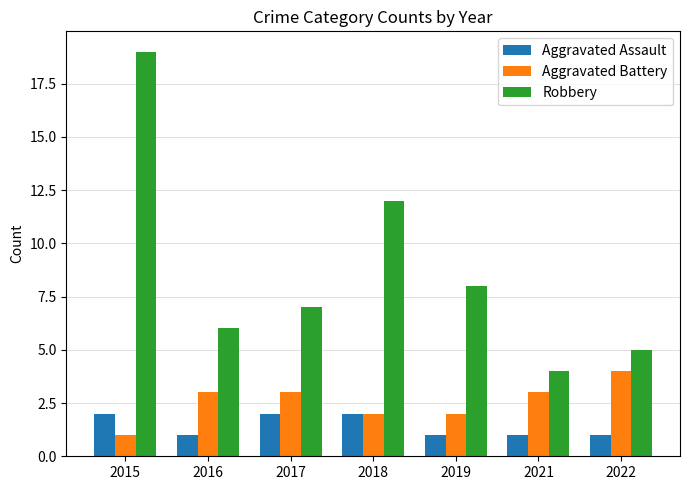

Which series has the widest spread of values?

Robbery